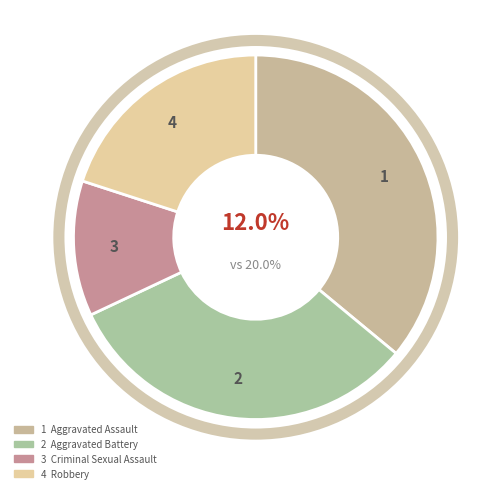

Which slice is the smallest?

Criminal Sexual Assault